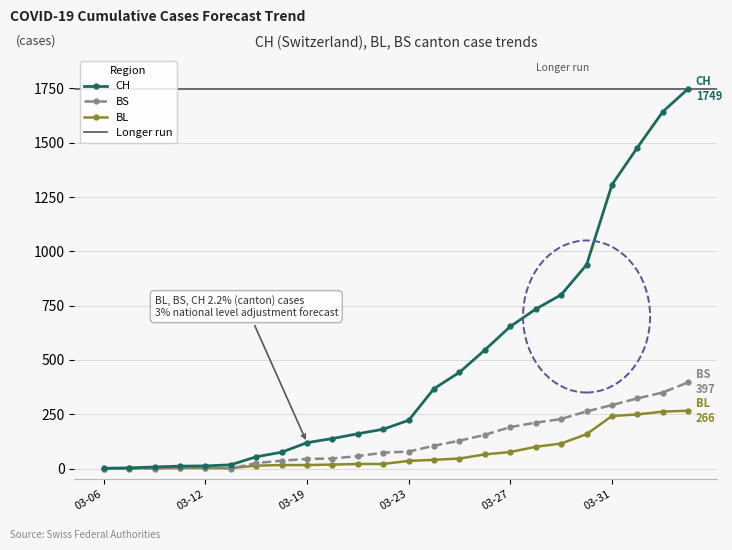

True or false: BS and CH cross at least once.

False